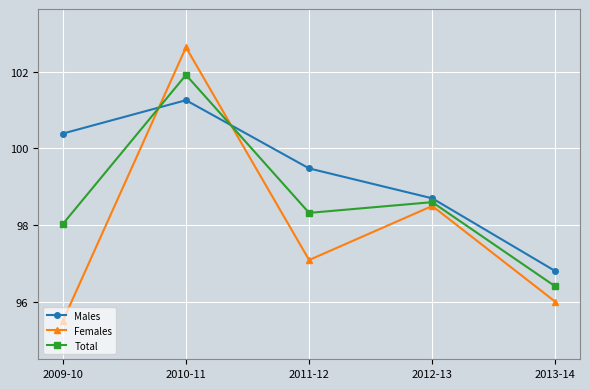

What is the label of the 2nd point from the right?

2012-13